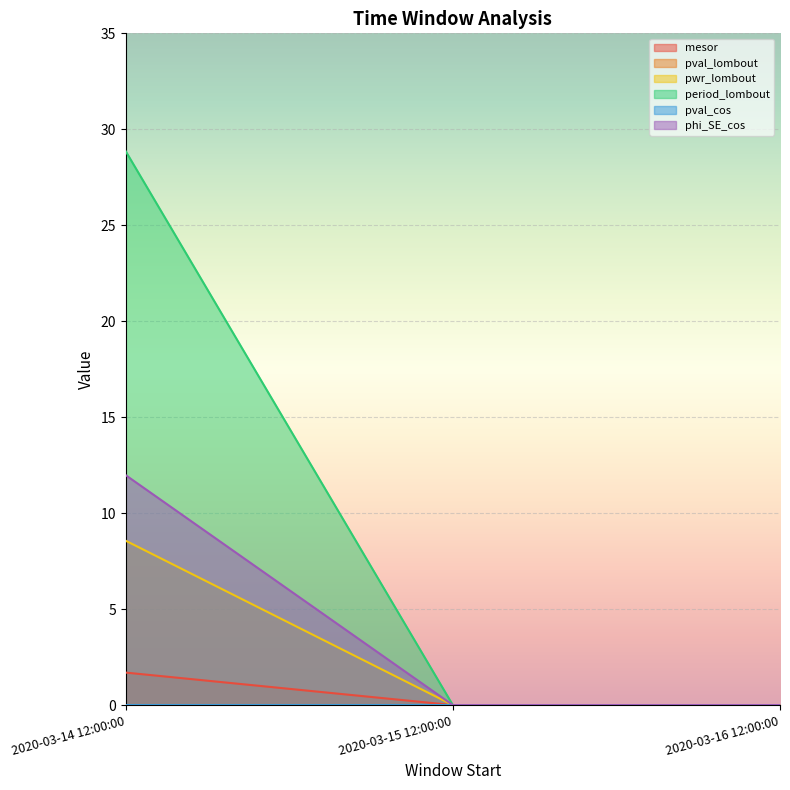

At how many categories does at least one series exceed 14?

1